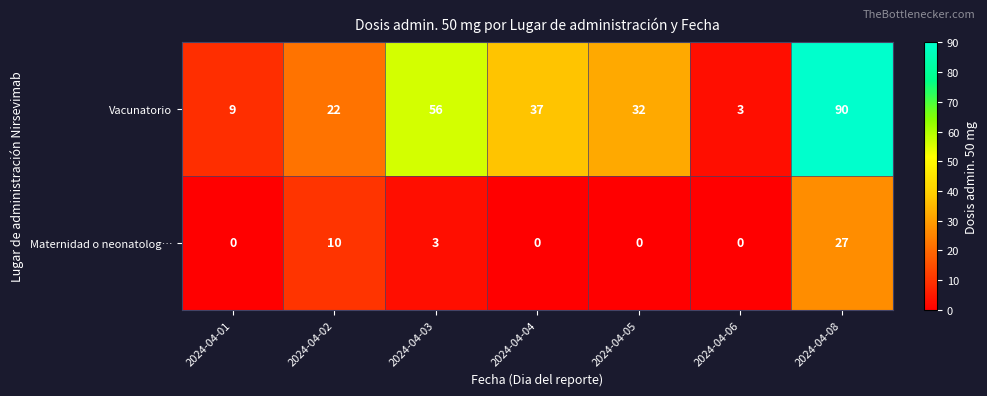

At how many categories does at least one series exceed 11?

5